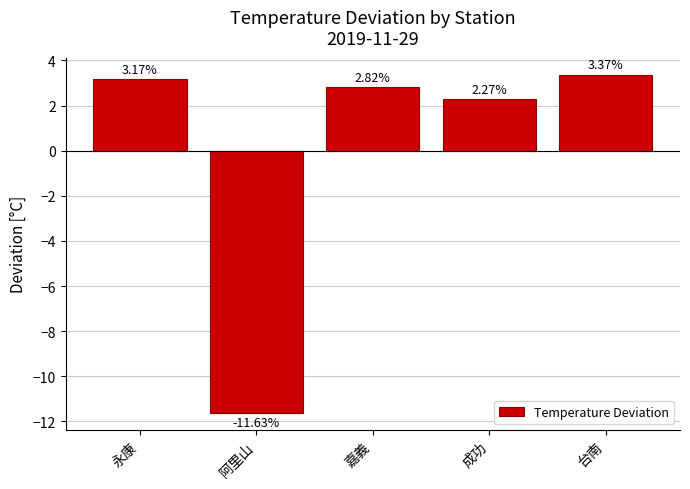

What is the label of the 4th bar from the right?

阿里山